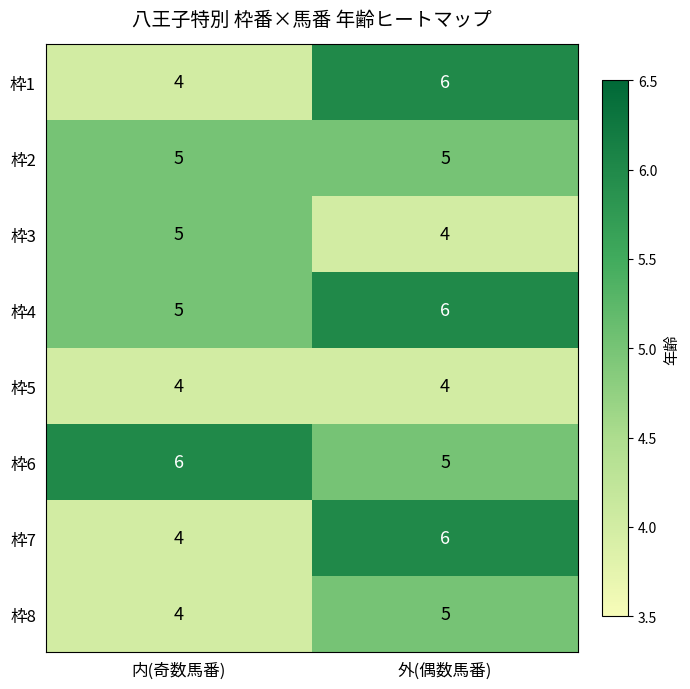

Reading left to right, transcribe all the data shown in this chart.

枠1: 内(奇数馬番)=4	外(偶数馬番)=6
枠2: 内(奇数馬番)=5	外(偶数馬番)=5
枠3: 内(奇数馬番)=5	外(偶数馬番)=4
枠4: 内(奇数馬番)=5	外(偶数馬番)=6
枠5: 内(奇数馬番)=4	外(偶数馬番)=4
枠6: 内(奇数馬番)=6	外(偶数馬番)=5
枠7: 内(奇数馬番)=4	外(偶数馬番)=6
枠8: 内(奇数馬番)=4	外(偶数馬番)=5